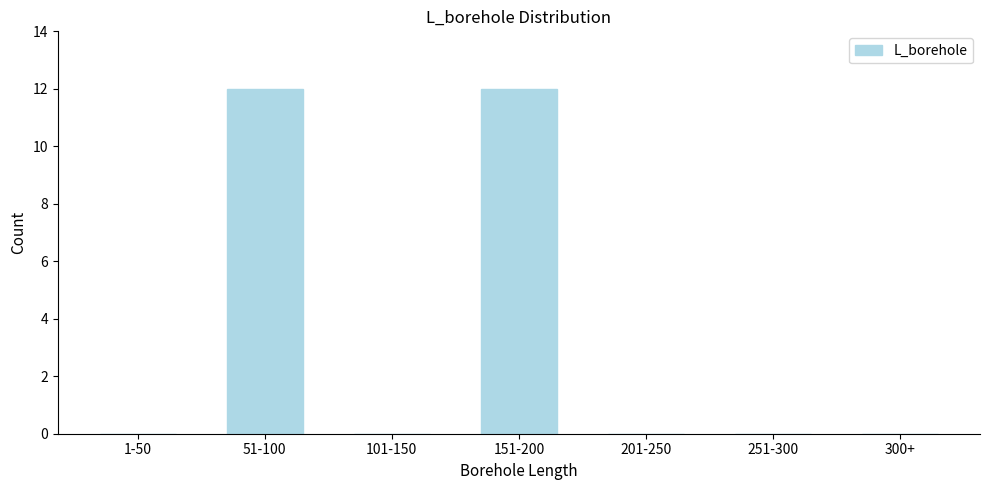

Reading left to right, what are all the values shown in this chart?

1-50=0	51-100=12	101-150=0	151-200=12	201-250=0	251-300=0	300+=0